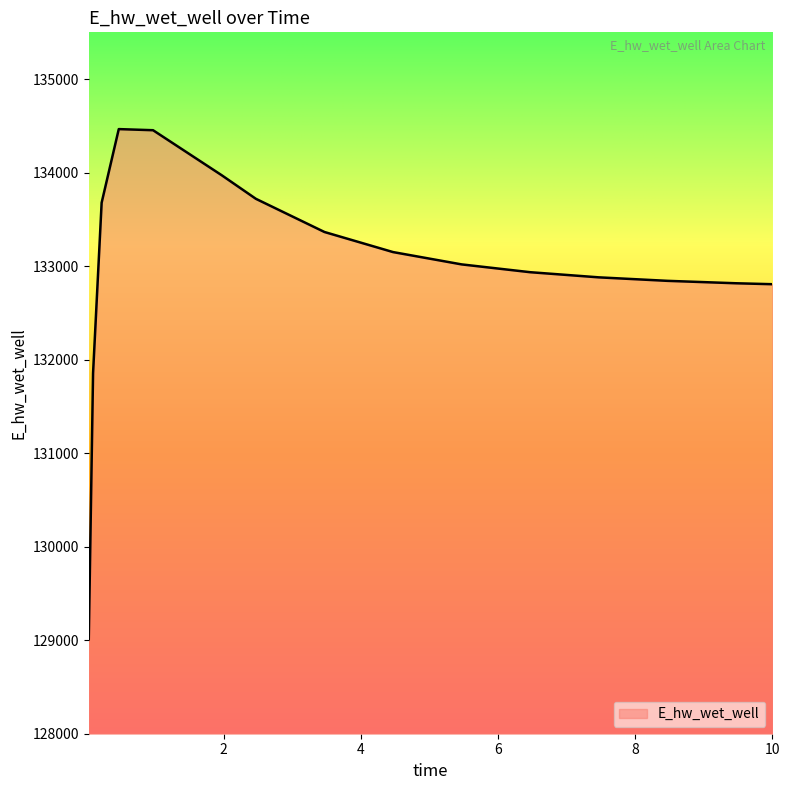

What is the minimum value shown in the chart?

129009.7